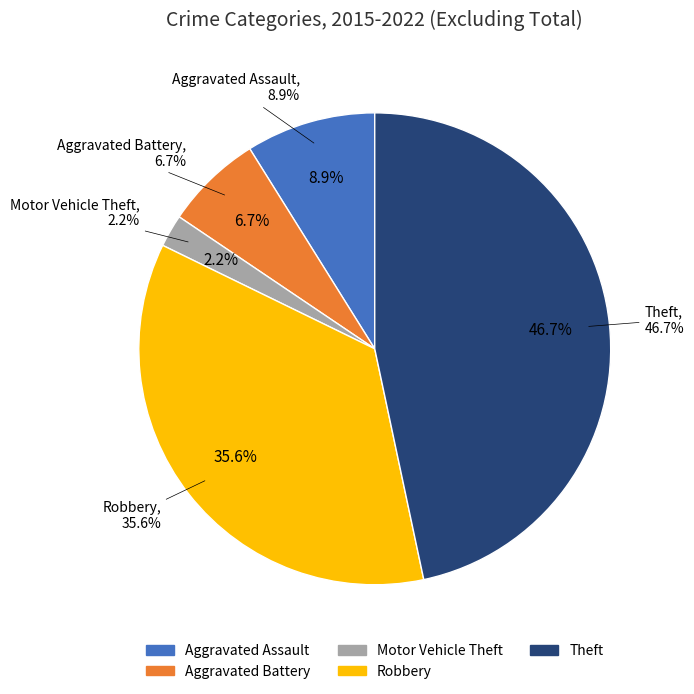

How many slices are in this pie chart?

5